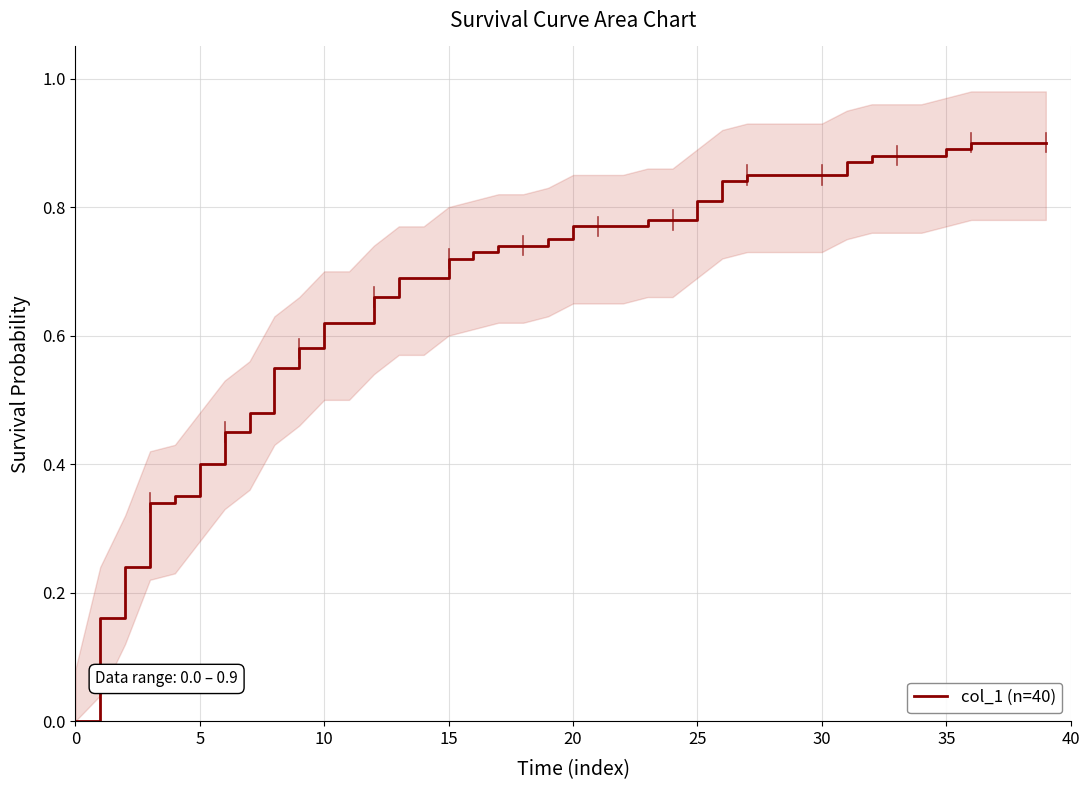

Is it true that the value at 32 is 0.9?

True